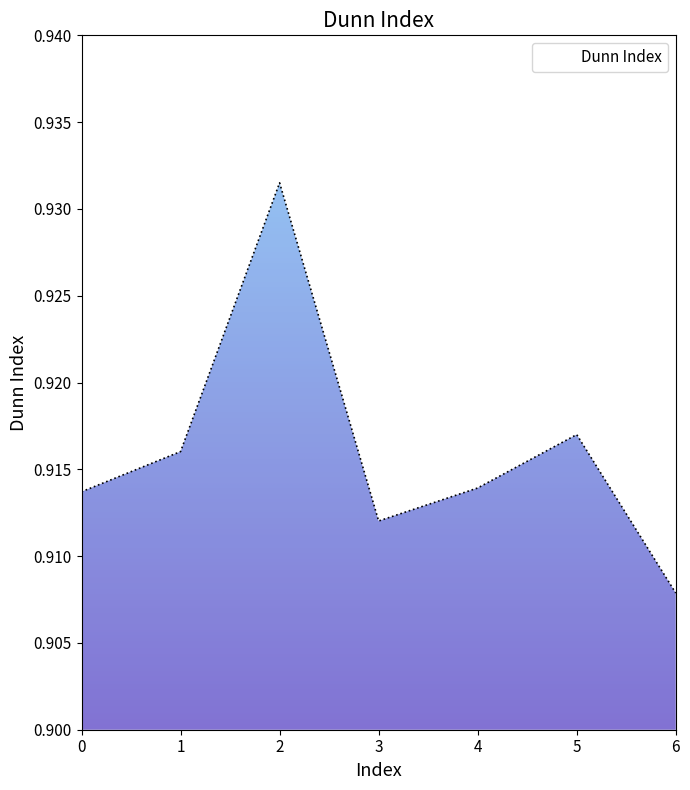

How many lines are shown in the chart?

1